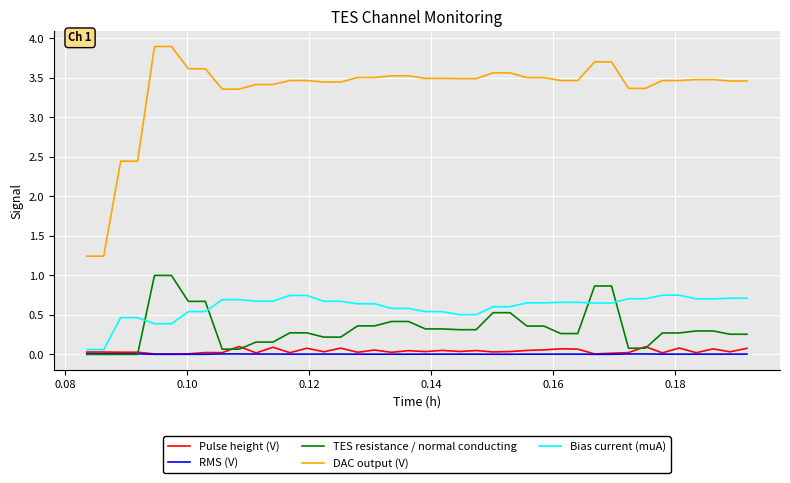

Which series has the widest spread of values?

DAC output (V)